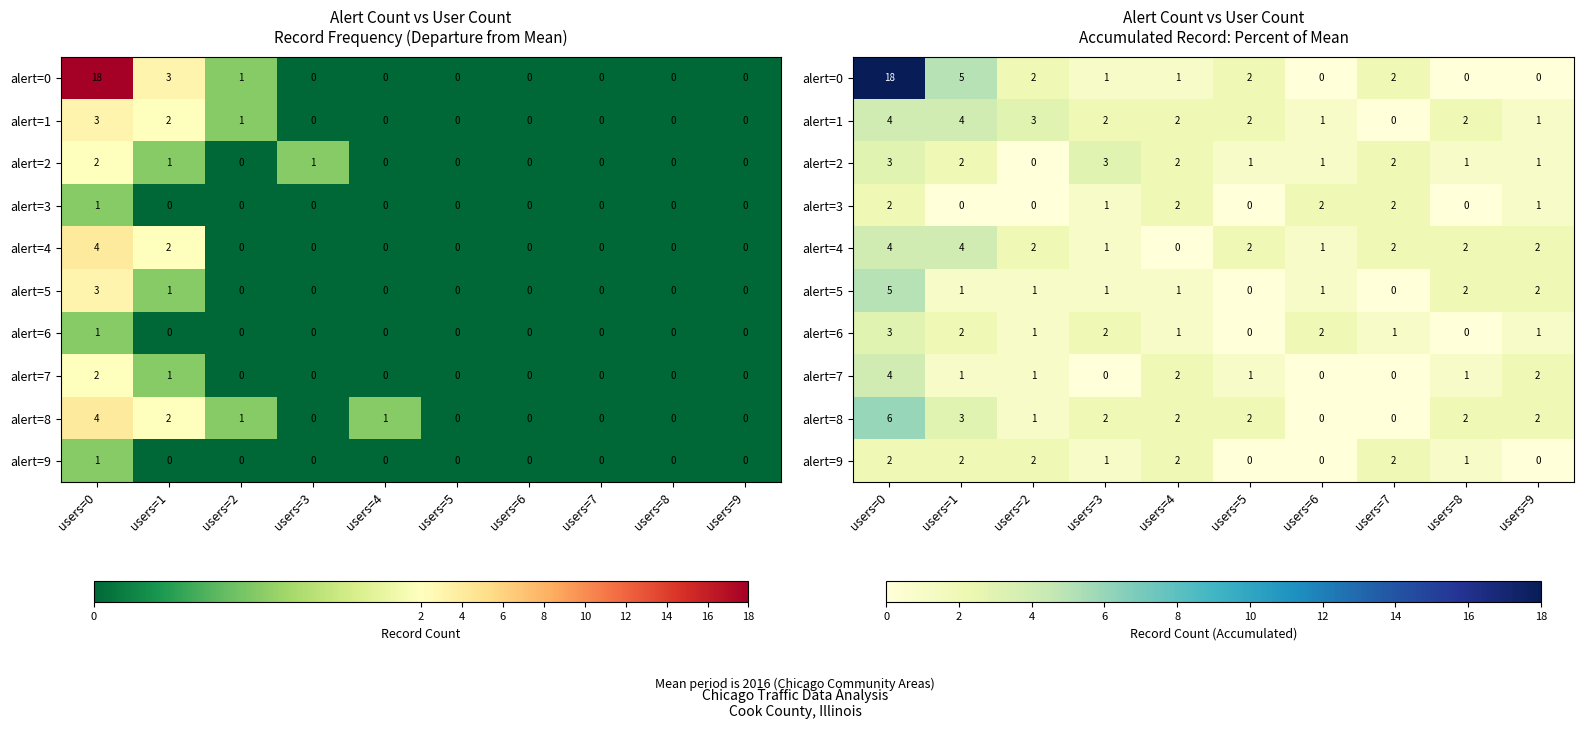

How many categories are shown in the chart?

10